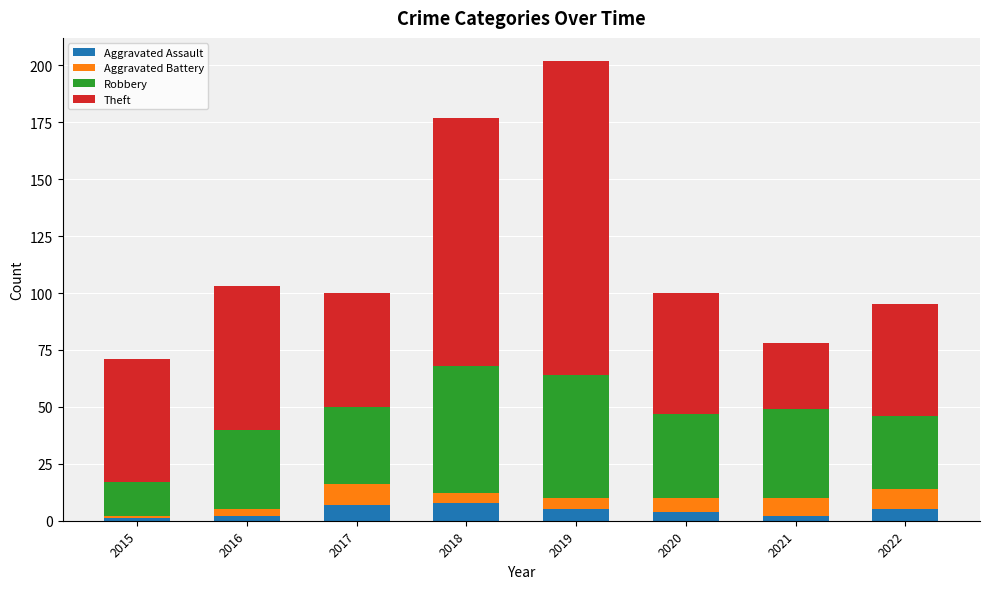

What is the value of the Aggravated Assault bar at the 5th from the left?

5